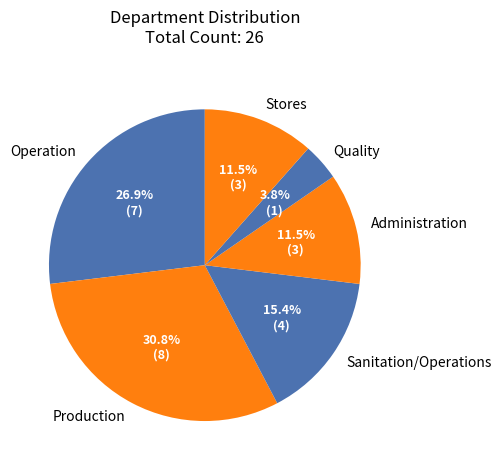

Is there a majority slice in this chart?

No